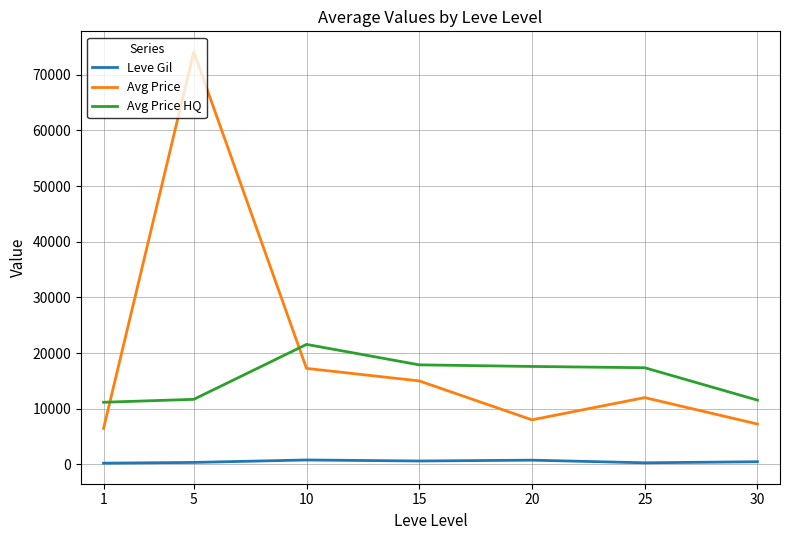

In Leve Gil, how many points are higher than both neighbors (excluding endpoints)?

2